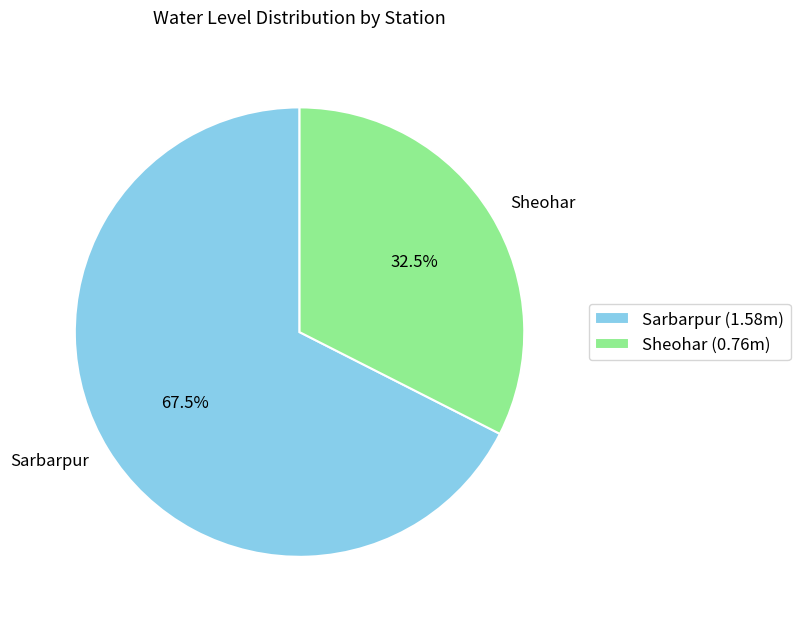

How many slices are in this pie chart?

2